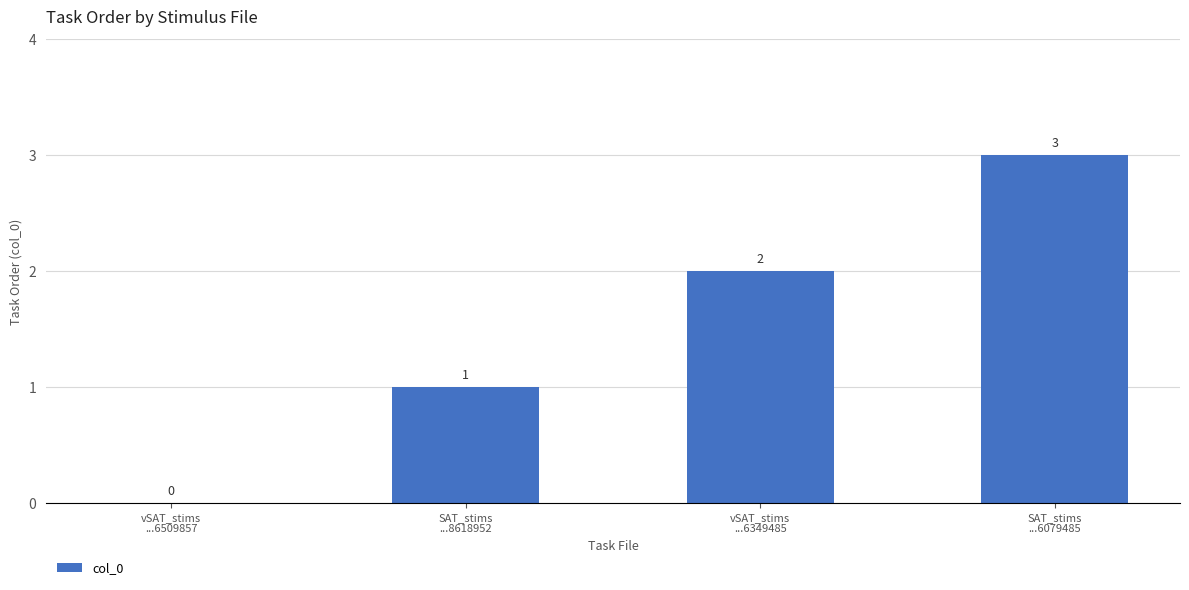

What is the sum of the values at SAT_stims
...8618952 and SAT_stims
...6079485?

4